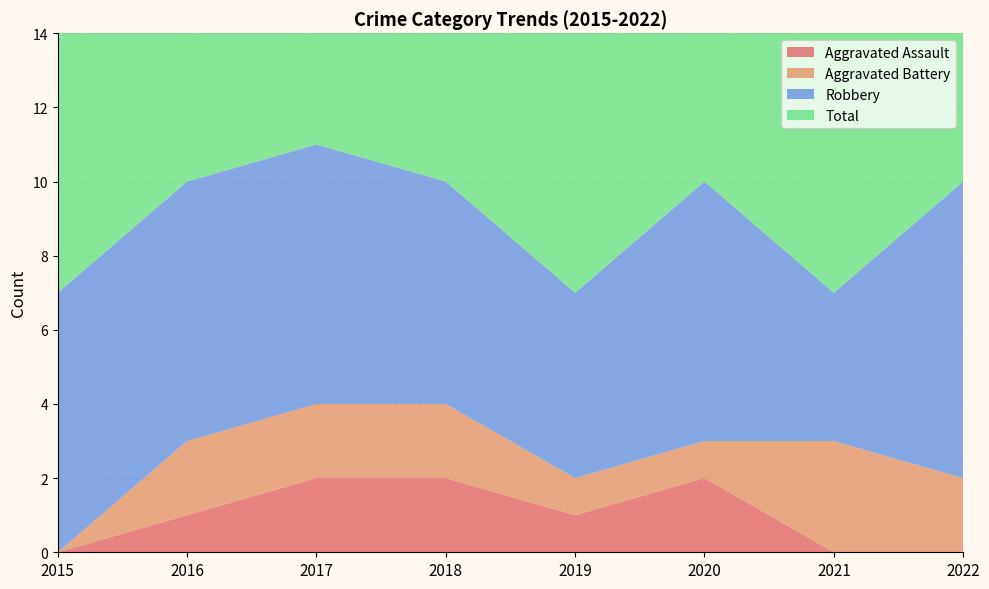

Reading left to right, extract all data points from this chart.

Aggravated Assault: 2015=0	2016=1	2017=2	2018=2	2019=1	2020=2	2021=0	2022=0
Aggravated Battery: 2015=0	2016=2	2017=2	2018=2	2019=1	2020=1	2021=3	2022=2
Robbery: 2015=7	2016=7	2017=7	2018=6	2019=5	2020=7	2021=4	2022=8
Total: 2015=7	2016=10	2017=11	2018=10	2019=7	2020=10	2021=7	2022=10